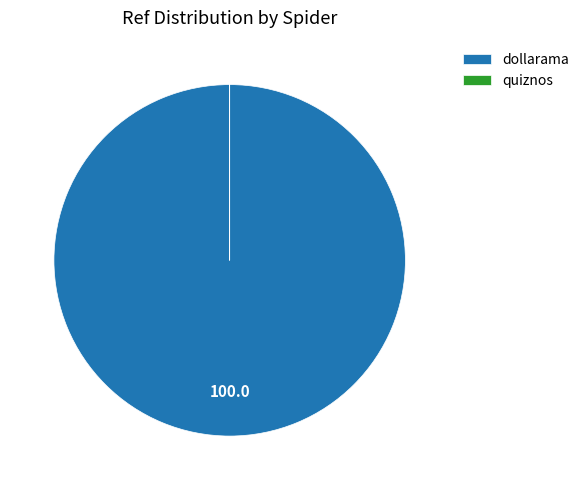

The dollarama slice represents 100% of the pie. True or false?

True